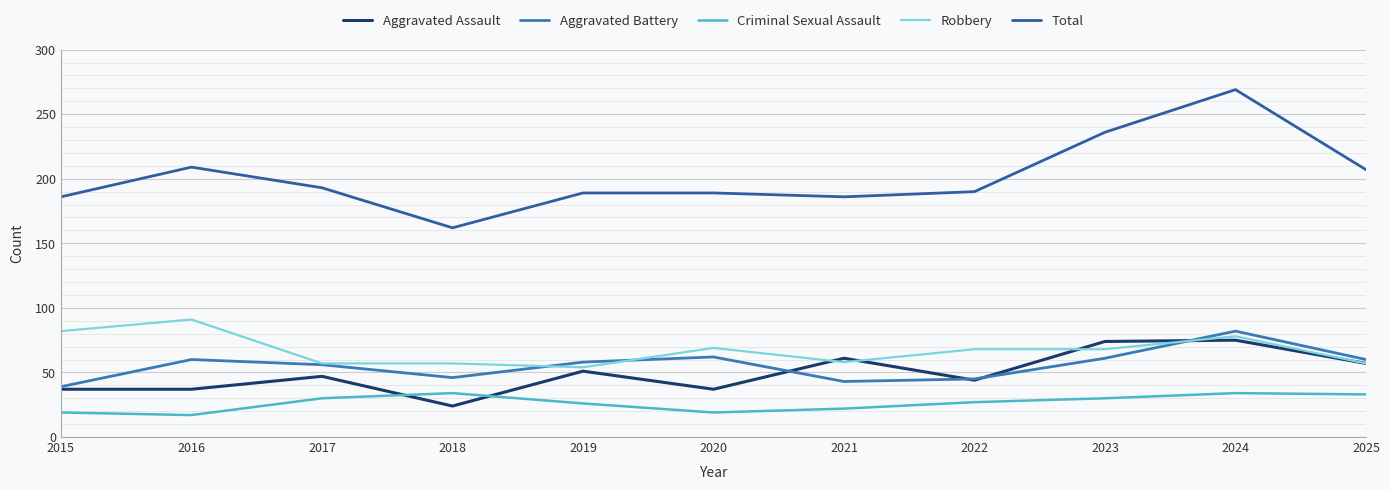

True or false: Criminal Sexual Assault and Total cross at least once.

False